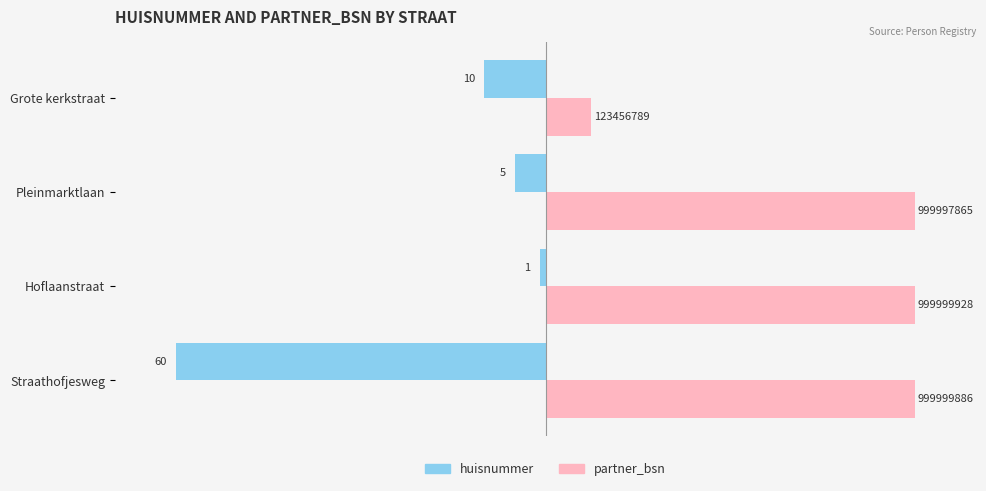

What are all the series names shown in the legend?

huisnummer, partner_bsn